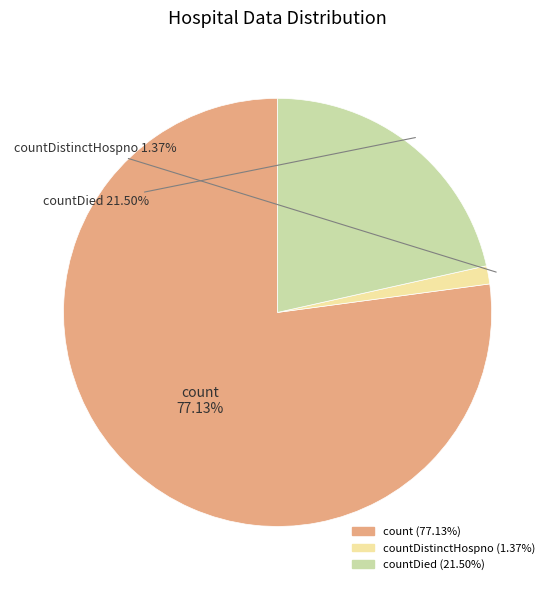

Count the number of slices in the pie.

3